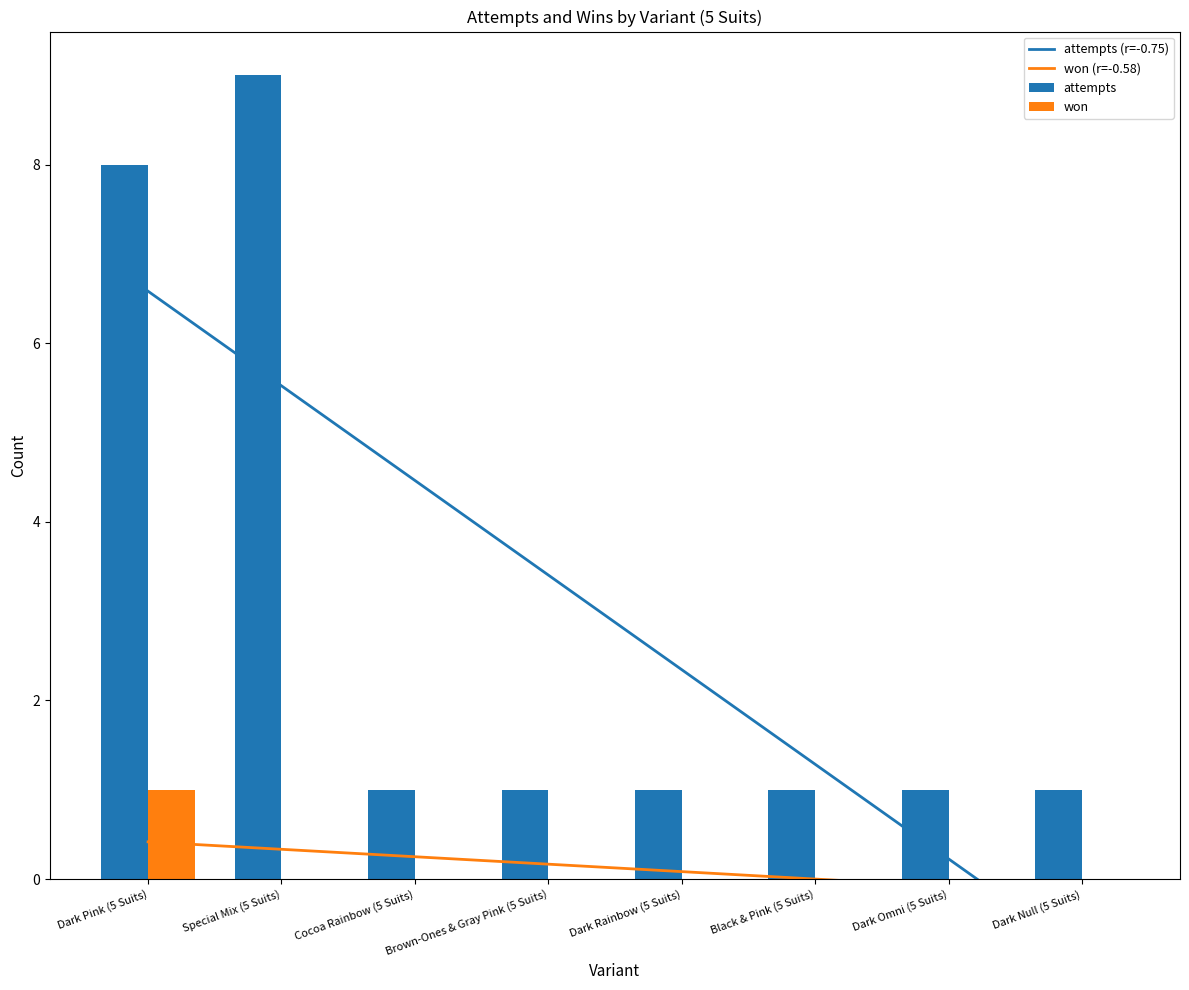

Is it true that won equals 0.0 at Black & Pink (5 Suits)?

True